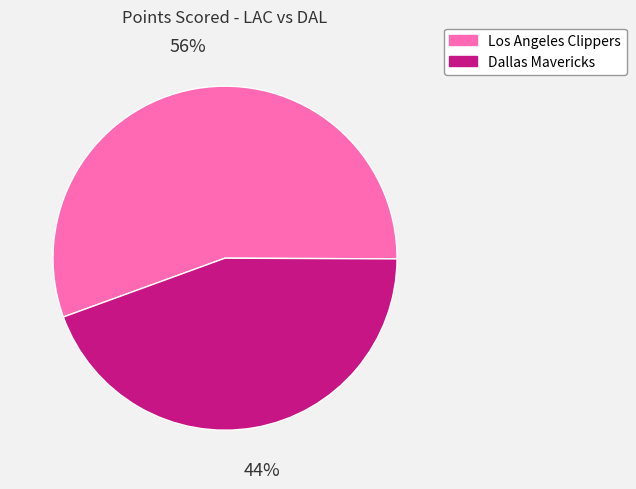

To the nearest percent, what is the combined percentage of Los Angeles Clippers and Dallas Mavericks?

100%